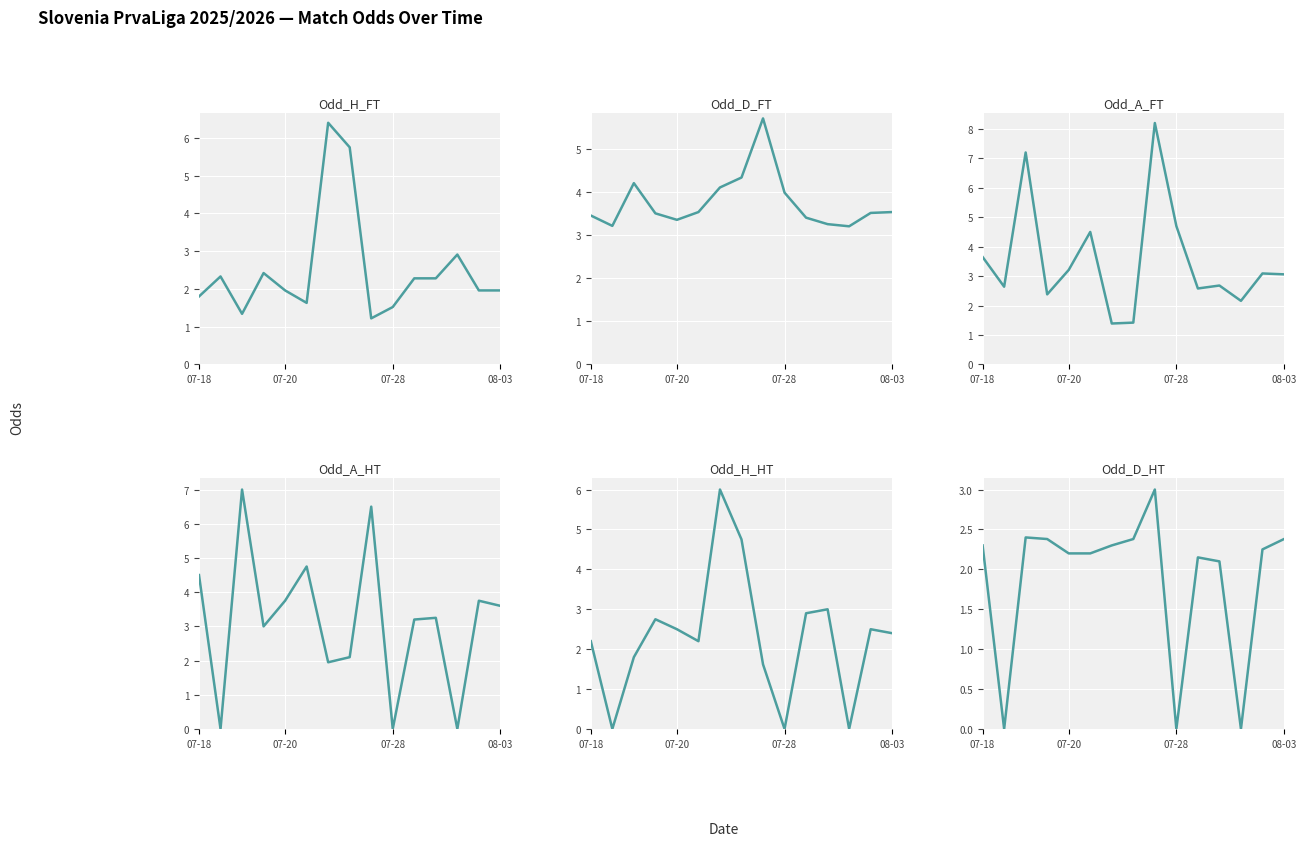

The value of Odd_H_HT at 10 is 4.9. True or false?

False